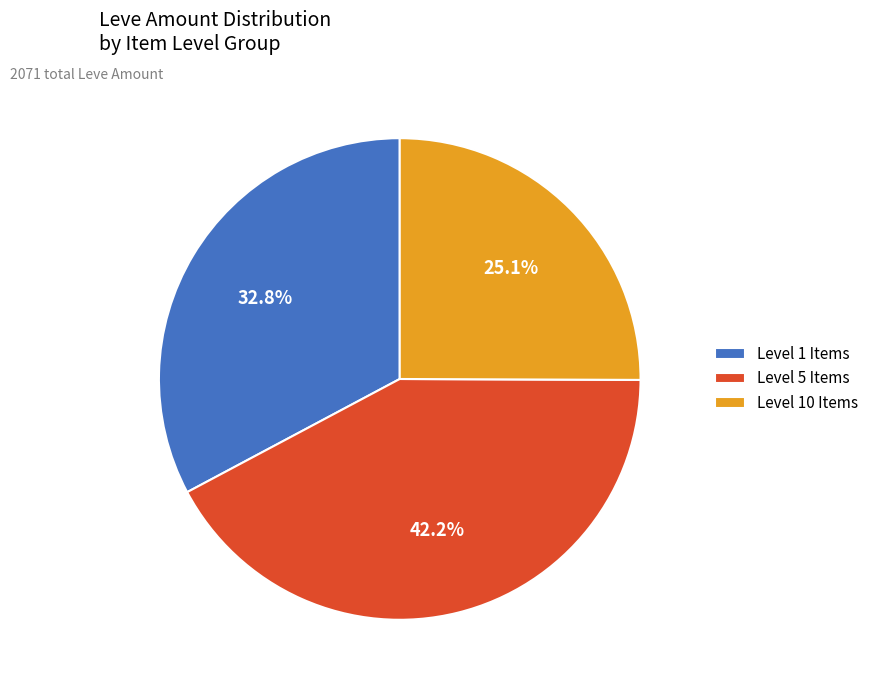

Is there a majority slice in this chart?

No